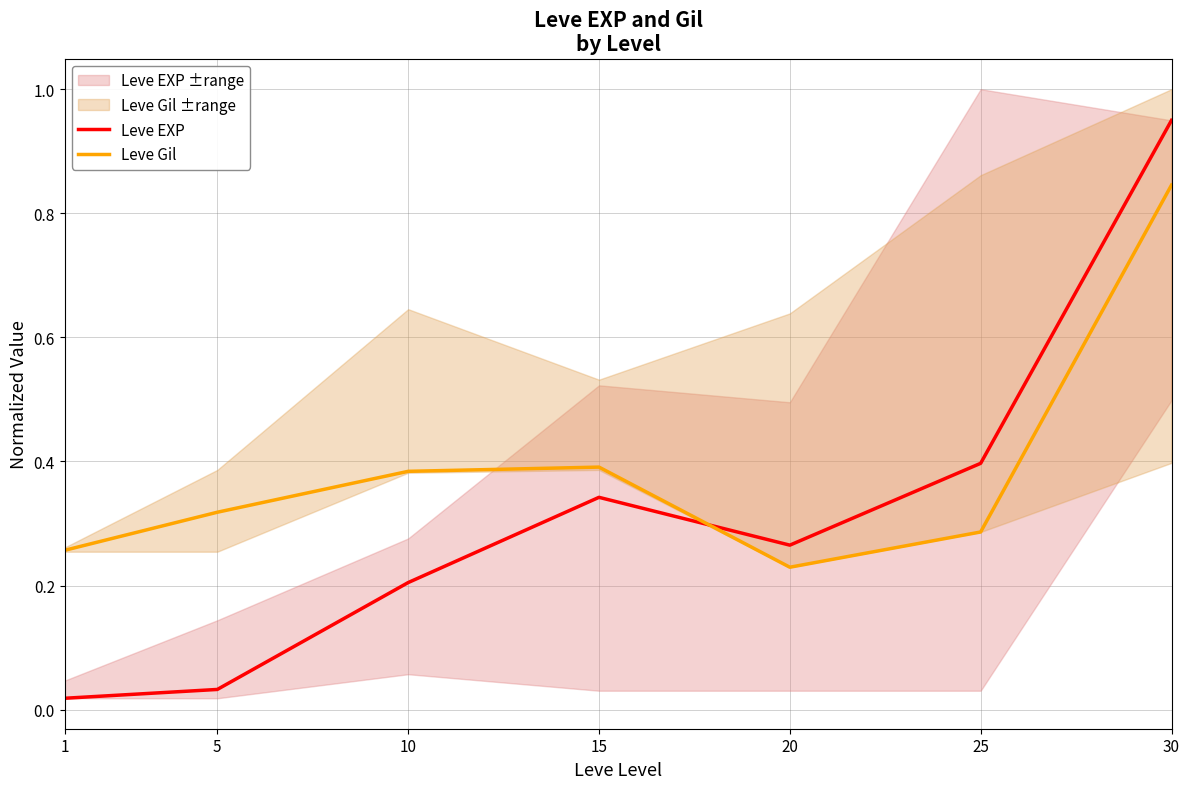

Reading left to right, what are all the values shown in this chart?

Leve EXP: 1=0.0	5=0.0	10=0.2	15=0.3	20=0.3	25=0.4	30=0.9
Leve Gil: 1=0.3	5=0.3	10=0.4	15=0.4	20=0.2	25=0.3	30=0.8